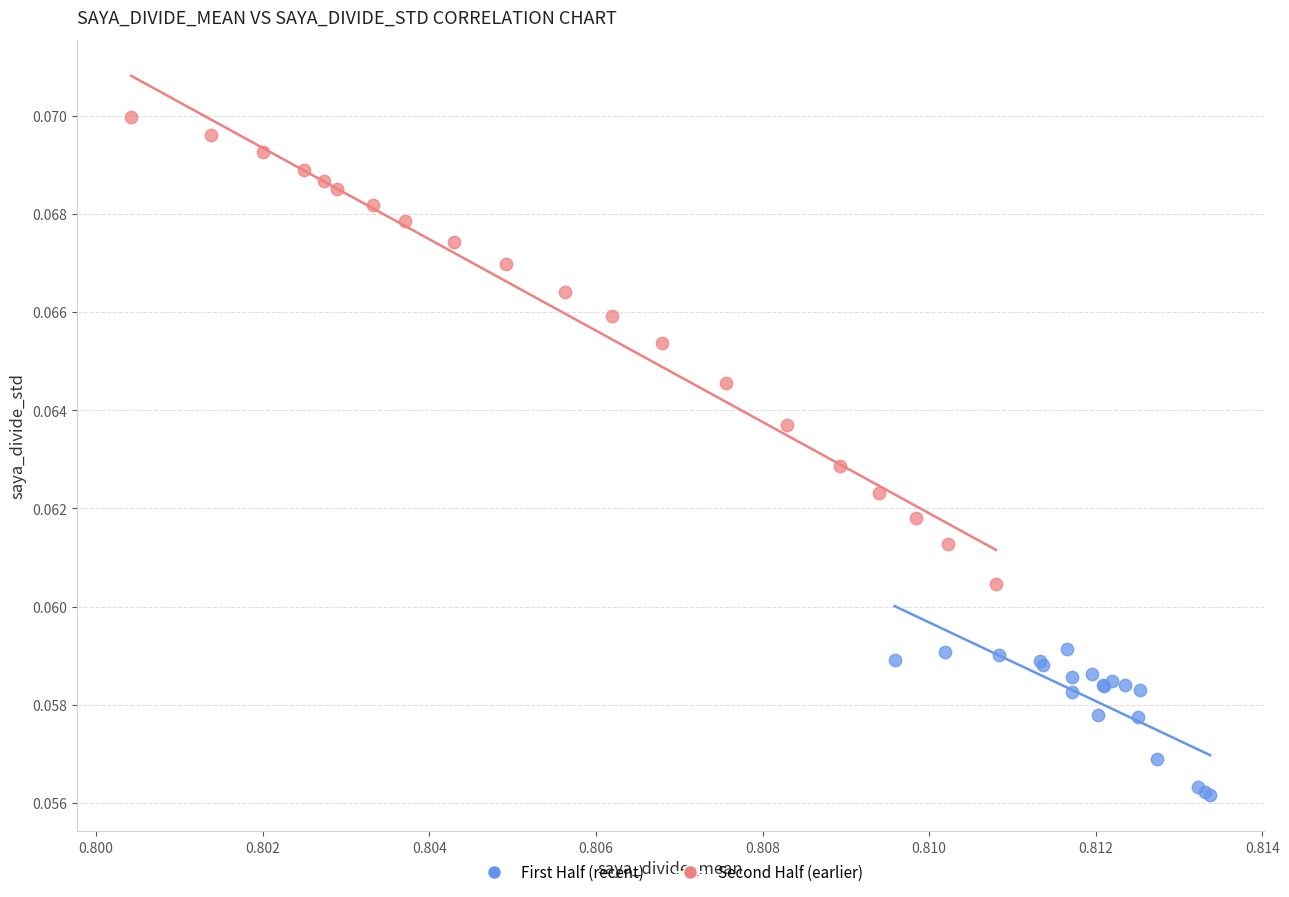

Which series reaches the maximum Y coordinate?

Second Half (earlier)